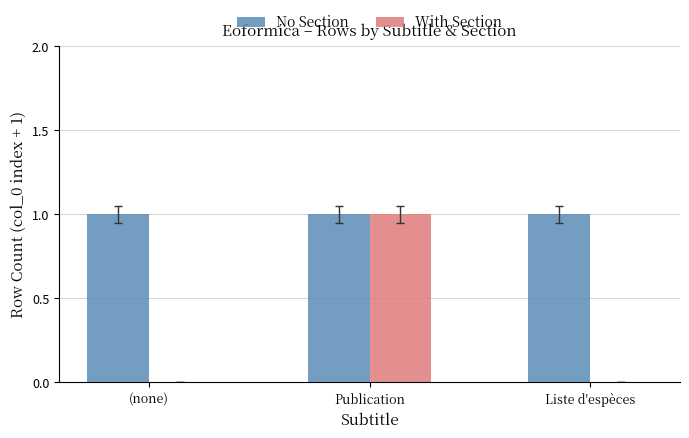

How many series are shown in this chart?

2